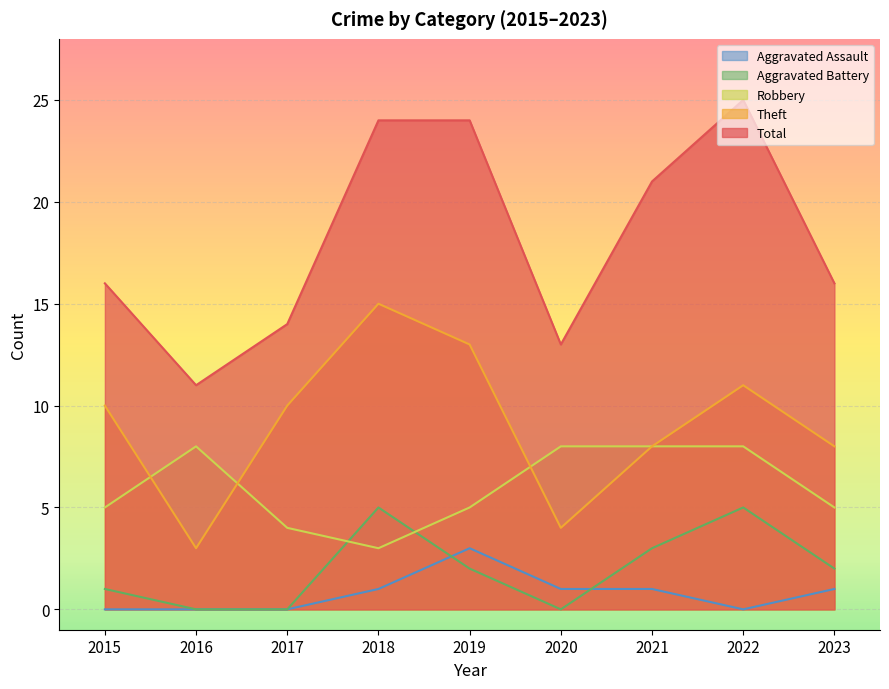

True or false: Theft and Aggravated Assault intersect in this chart.

False